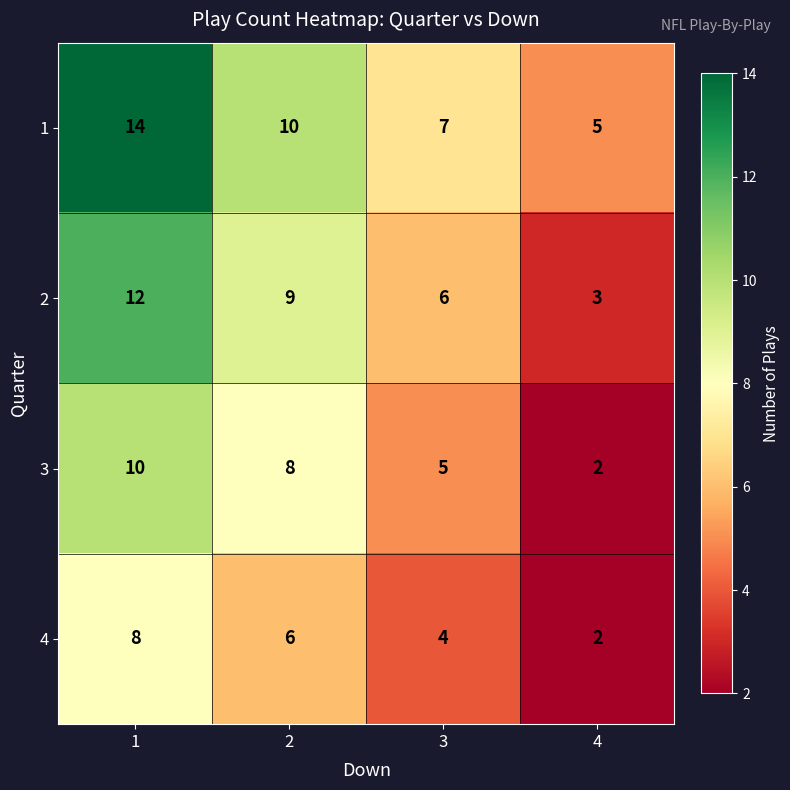

Is it true that 2 equals 5 at 2?

False